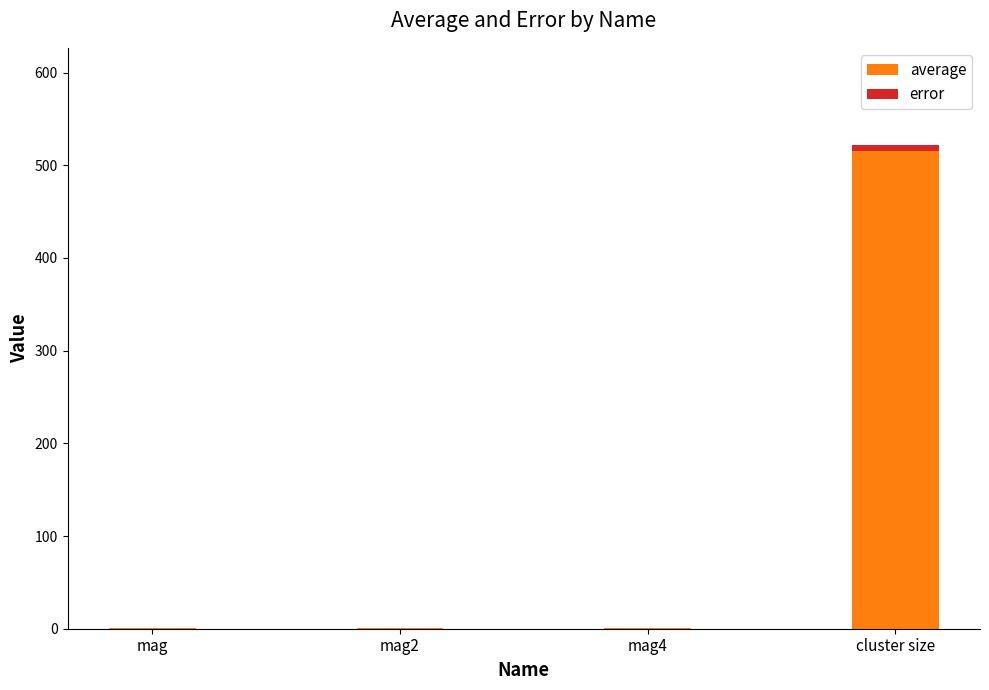

The average series shows 0.1 at mag4. True or false?

False